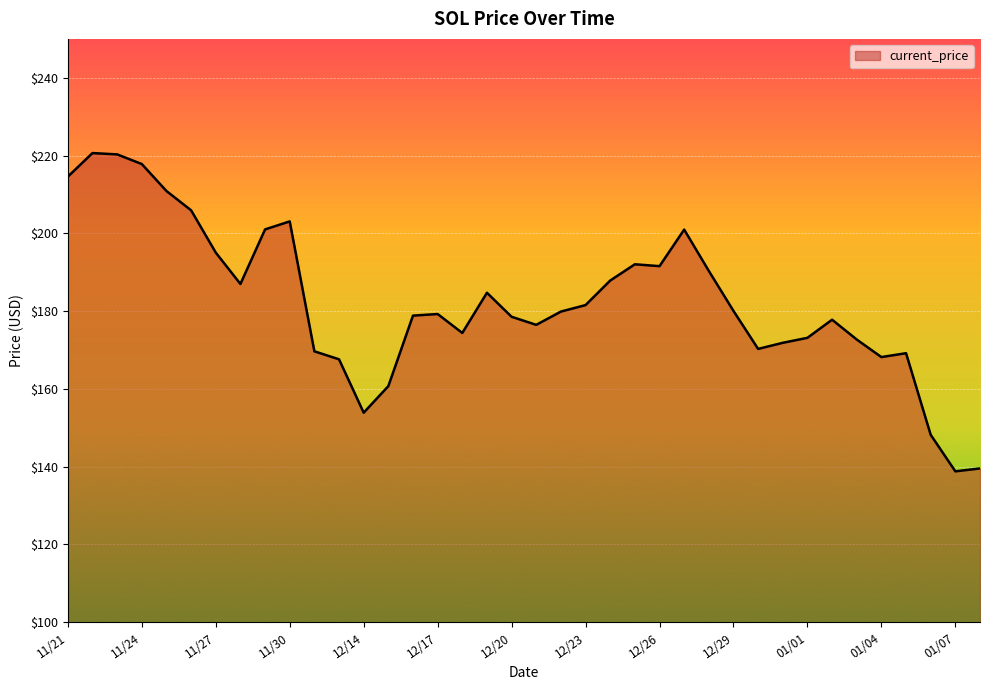

What is the smallest value displayed?

138.8